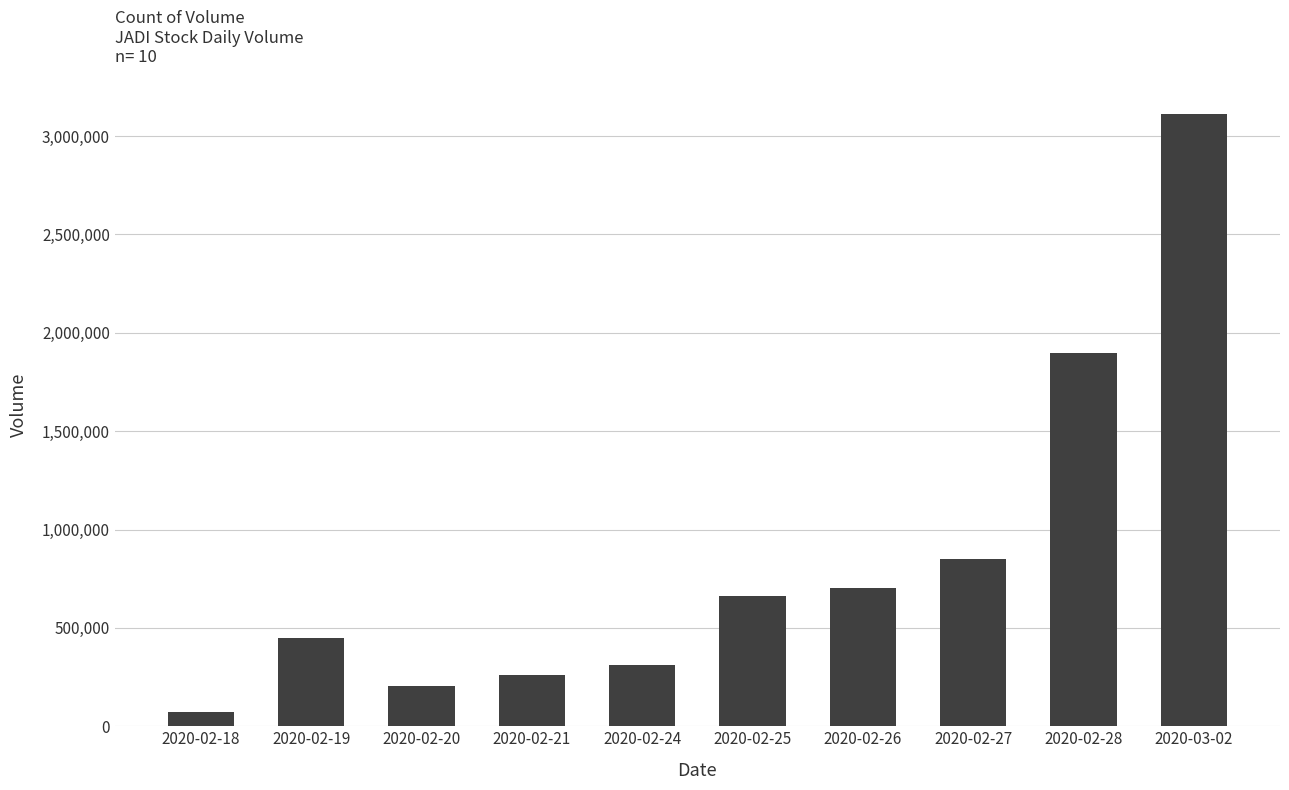

What is the greatest value displayed?

3114000